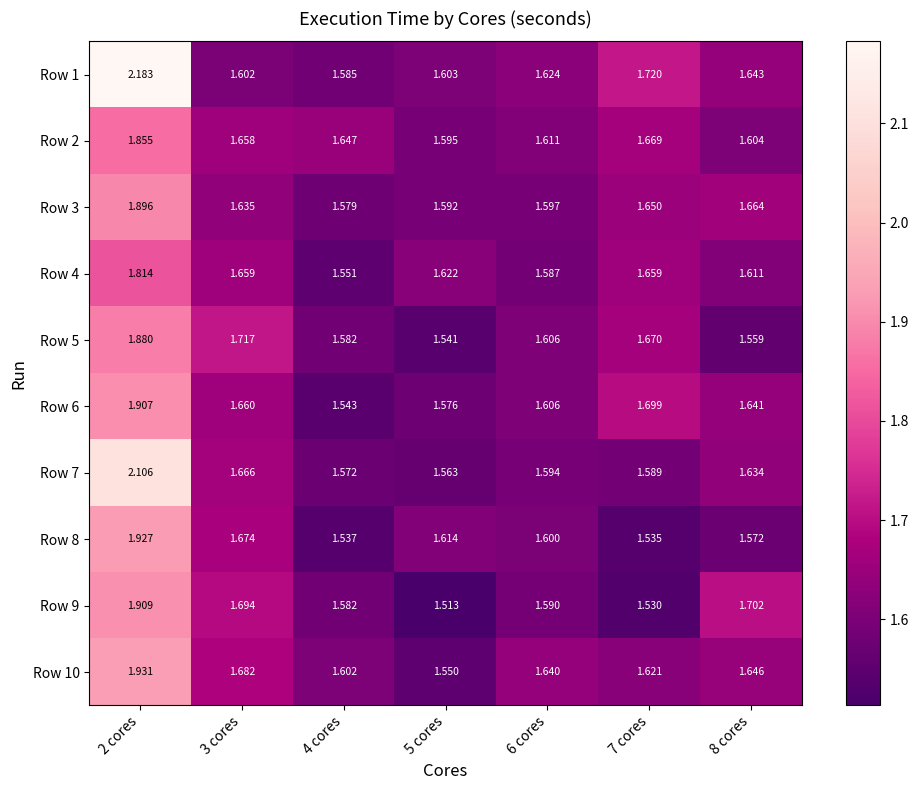

Is the value of Row 5 at 3 cores greater than the value of Row 2 at 6 cores?

Yes